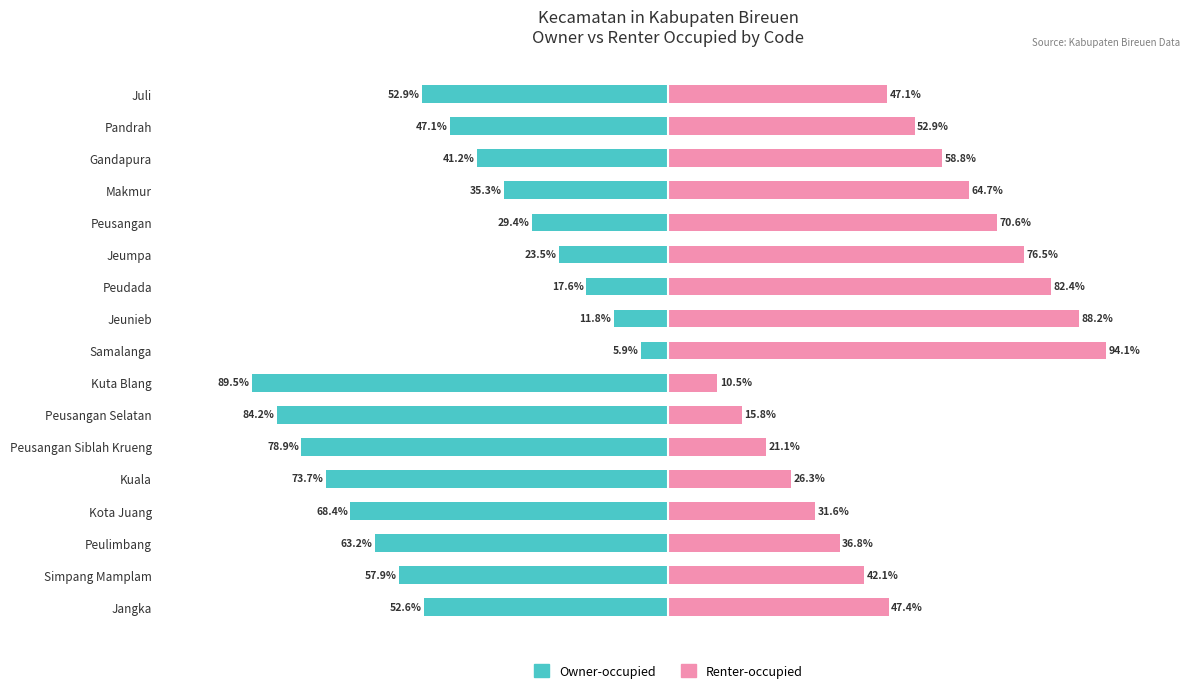

What is the difference between the Owner-occupied values at Gandapura and Peulimbang?

22.0